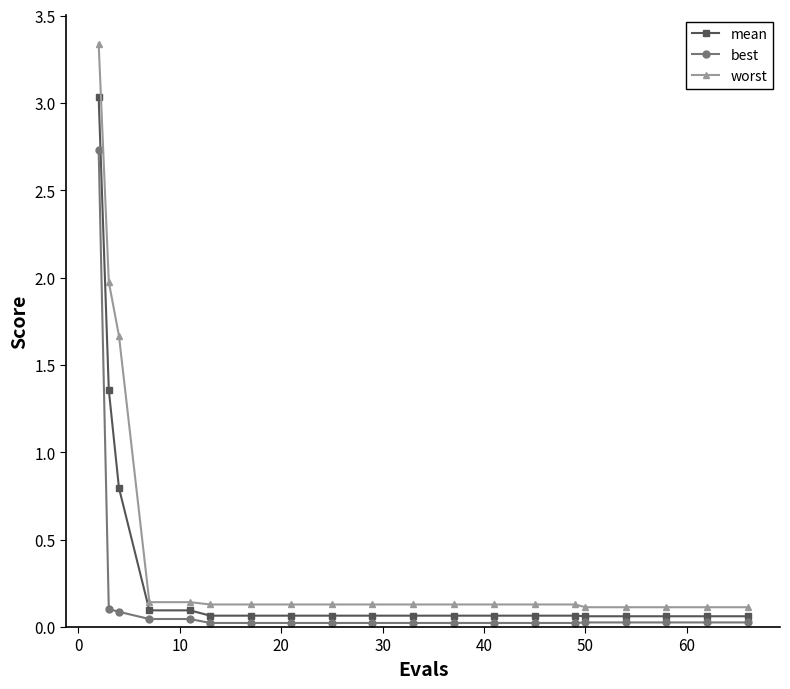

What is the value of the worst point at the 2nd from the left?

2.0